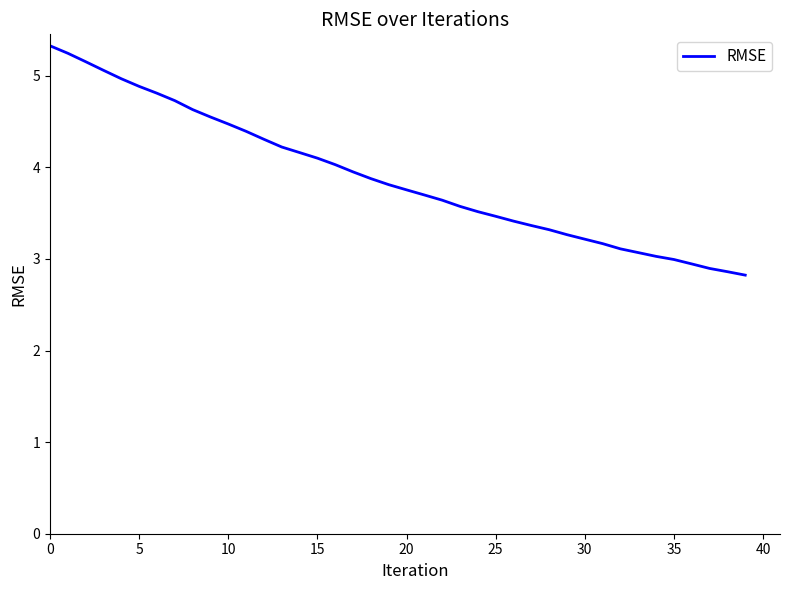

Reading left to right, transcribe all the data shown in this chart.

5.3	5.2	5.2	5.1	5.0	4.9	4.8	4.7	4.6	4.6	4.5	4.4	4.3	4.2	4.2	4.1	4.0	4.0	3.9	3.8	3.8	3.7	3.6	3.6	3.5	3.5	3.4	3.4	3.3	3.3	3.2	3.2	3.1	3.1	3.0	3.0	2.9	2.9	2.9	2.8